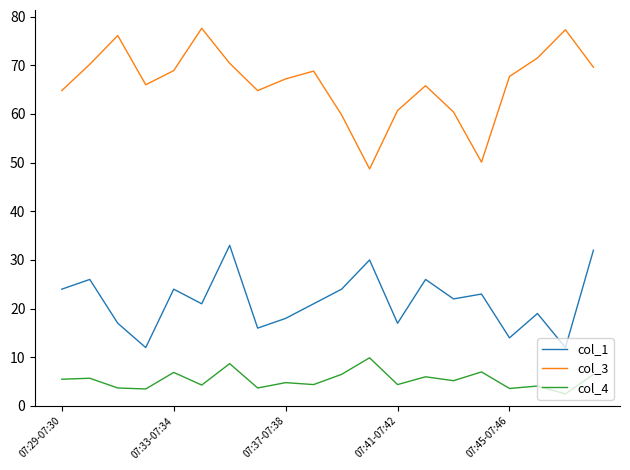

What are all the series names shown in the legend?

col_1, col_3, col_4